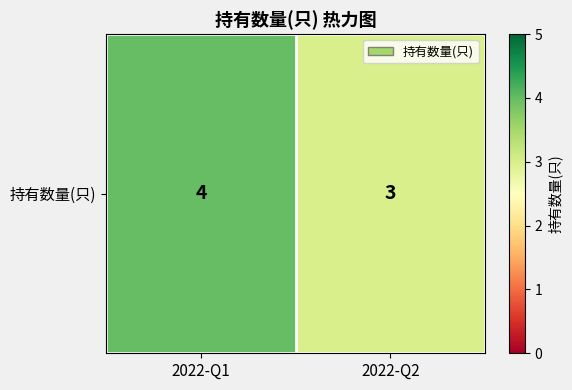

What is the minimum value shown in the chart?

3